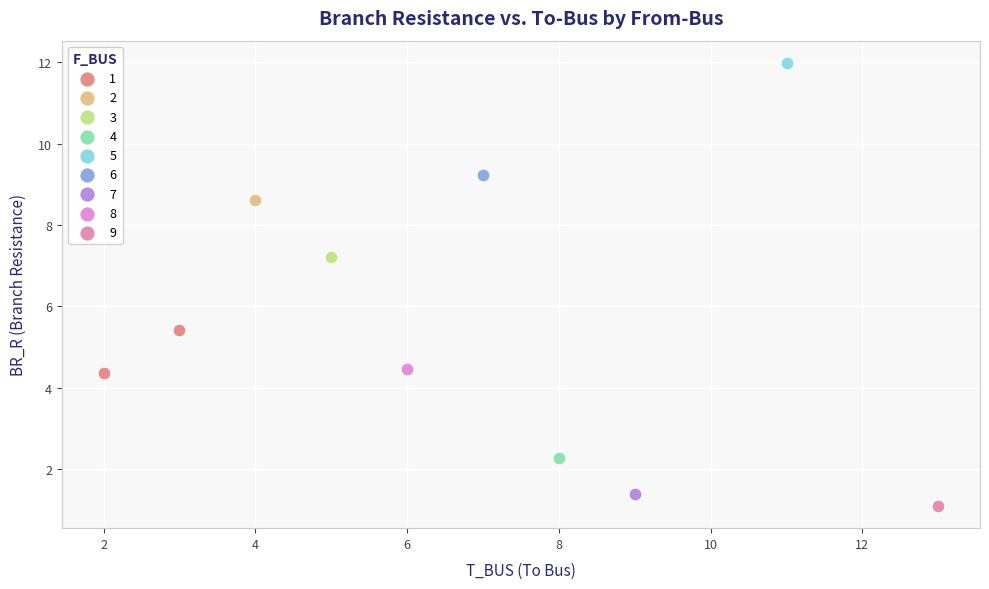

Which series reaches the minimum Y coordinate?

9